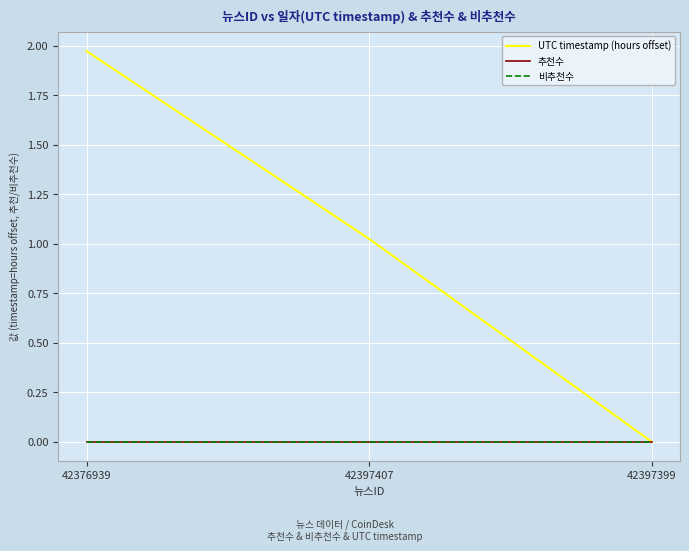

Does the chart have visible grid lines?

Yes